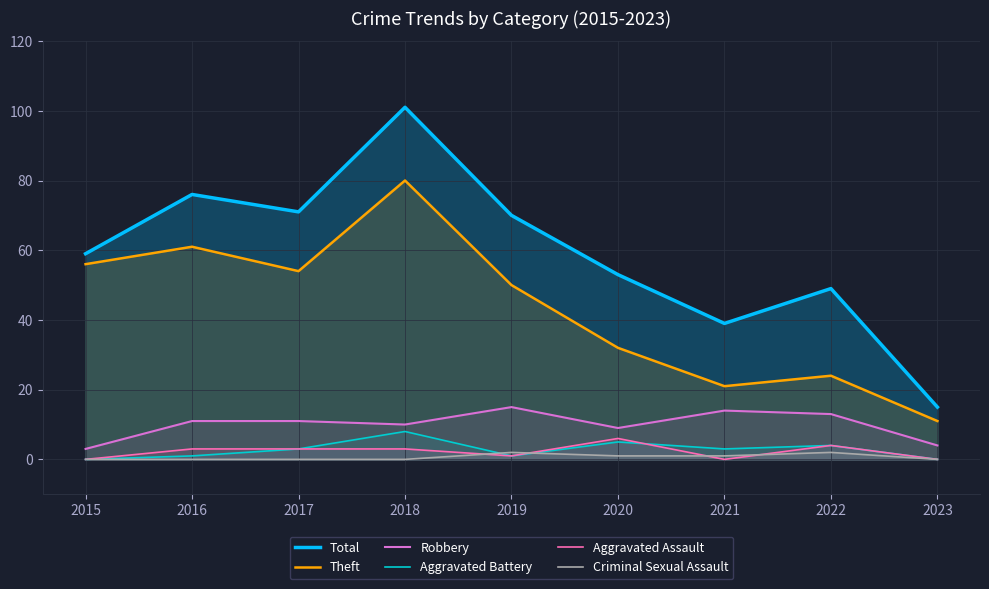

Which series has the largest range (max minus min)?

Total